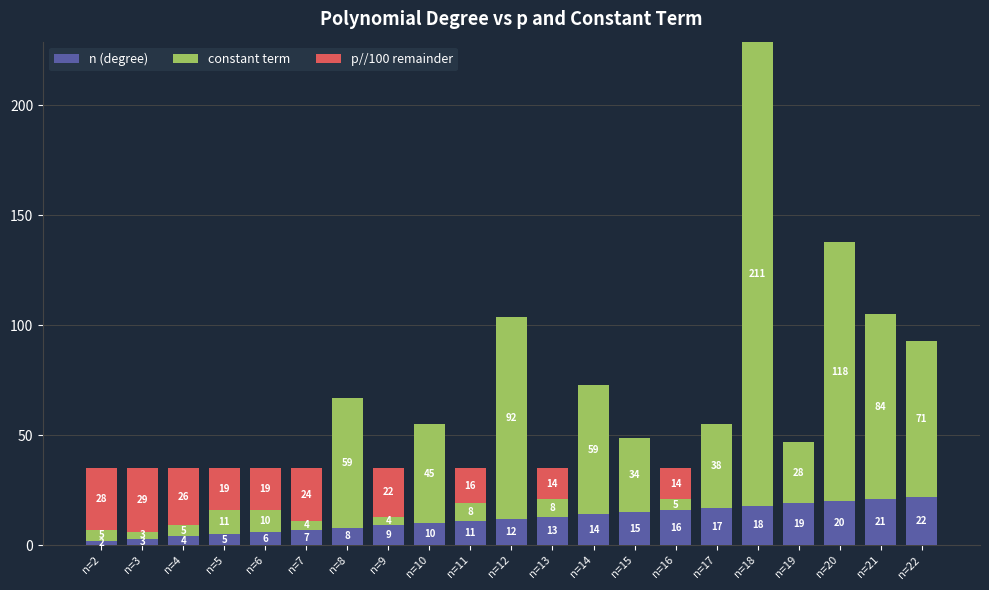

What is the sum of all n (degree) values?

252